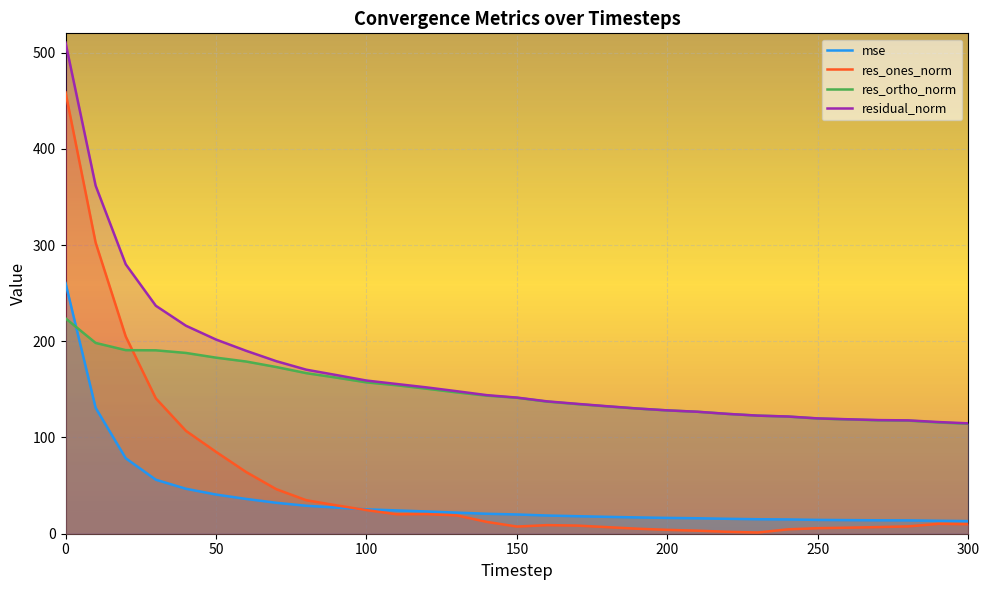

True or false: residual_norm has more than 1 points higher than both neighbors.

False